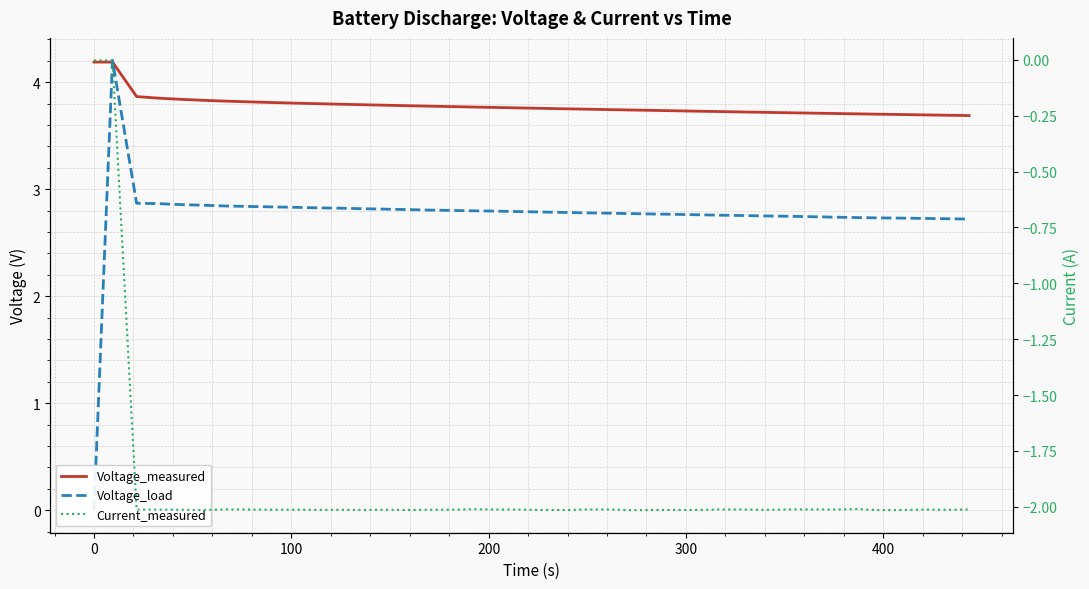

List the series in order of their overall mean, lowest first.

Current_measured, Voltage_load, Voltage_measured